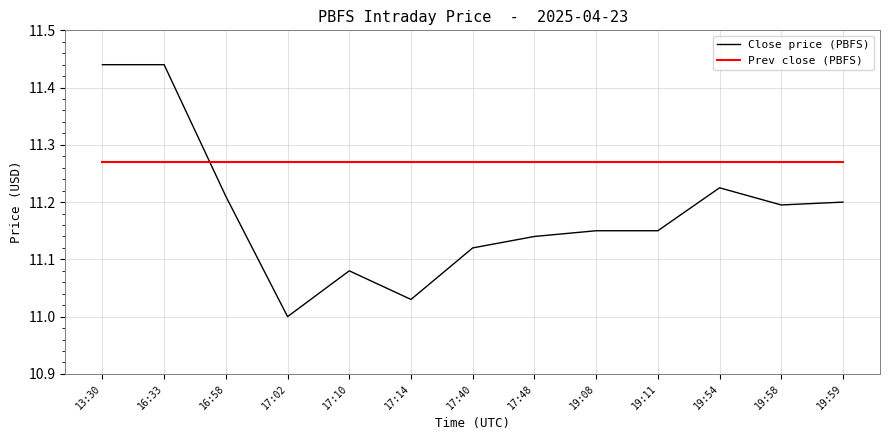

Is the value of Close price (PBFS) at 19:59 greater than the value of Prev close (PBFS) at 17:40?

No